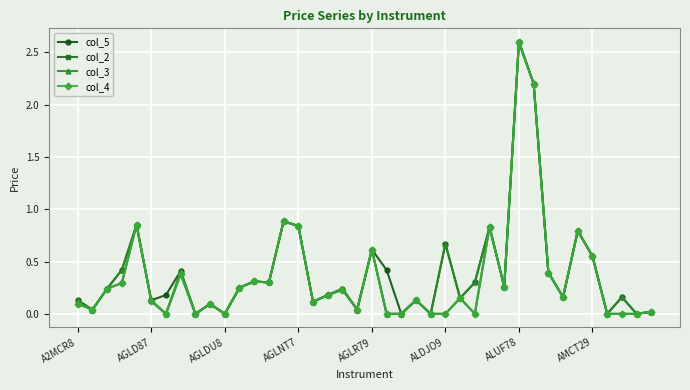

Which series has the widest spread of values?

col_5